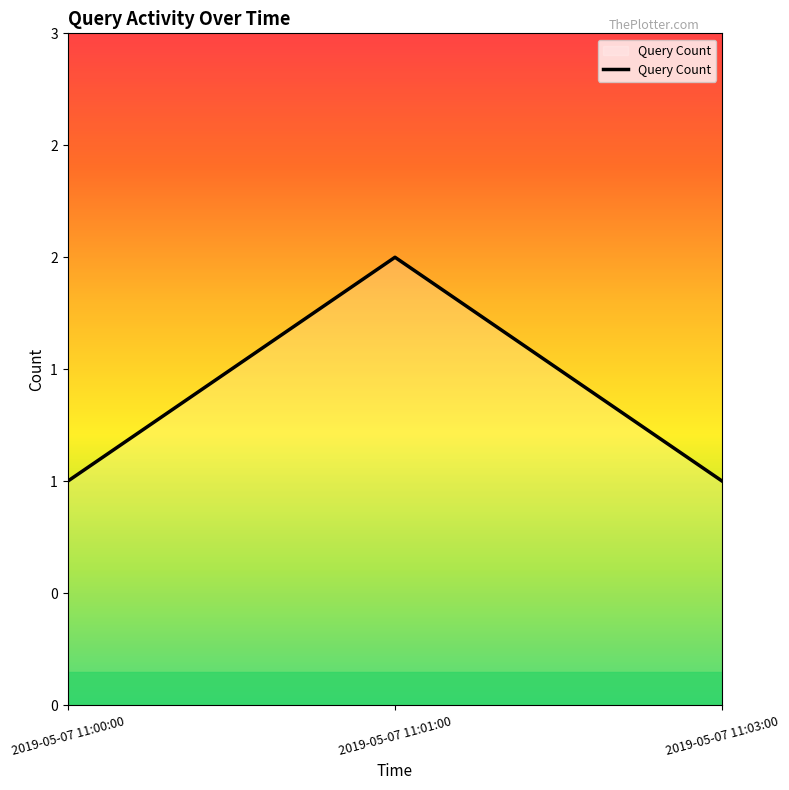

What is the change in value from 2019-05-07 11:01:00 to 2019-05-07 11:03:00?

-1